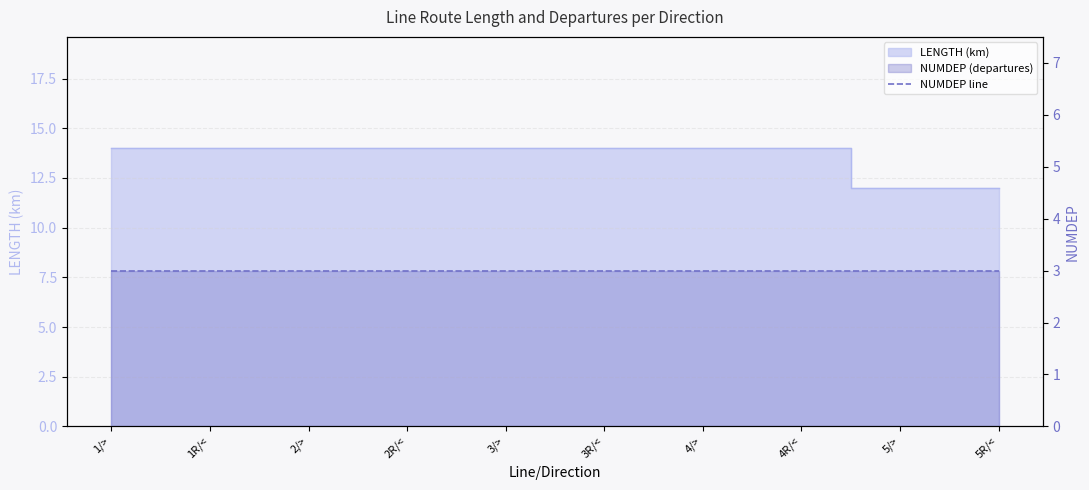

What is the maximum value shown in the chart?

14